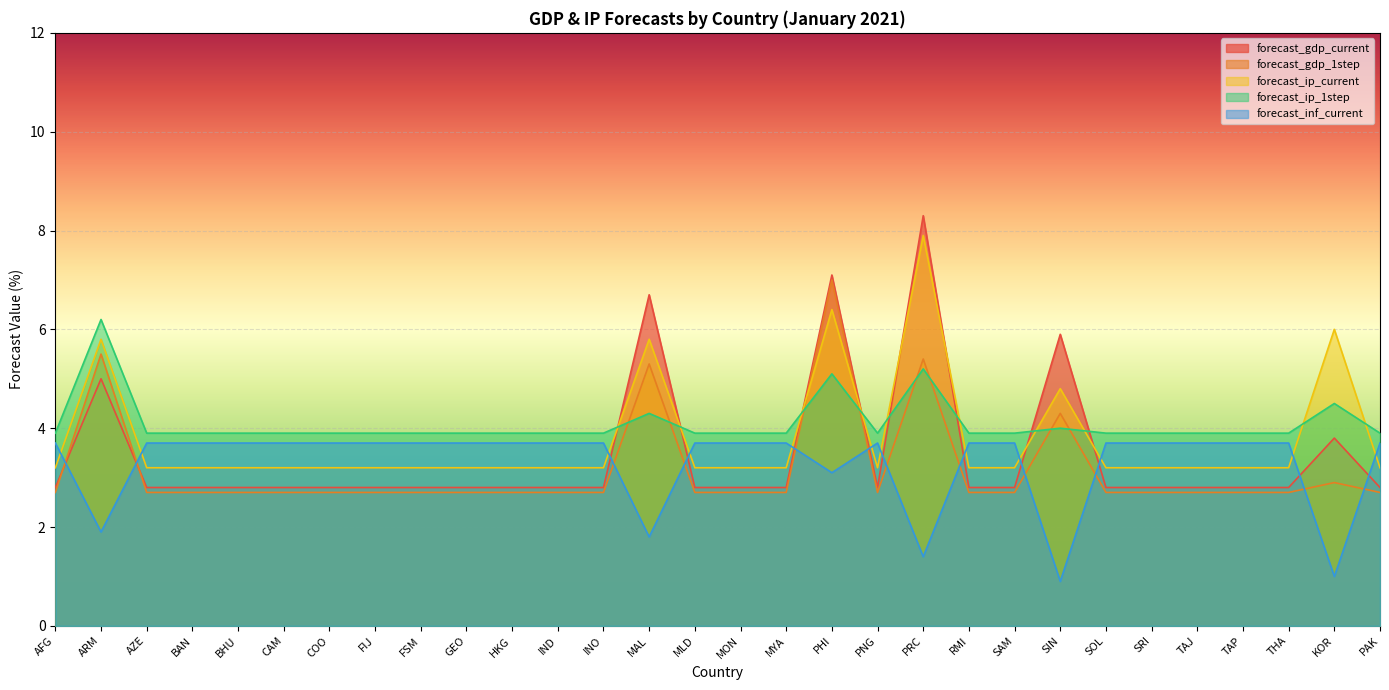

Where is the first local maximum for forecast_ip_current?

ARM